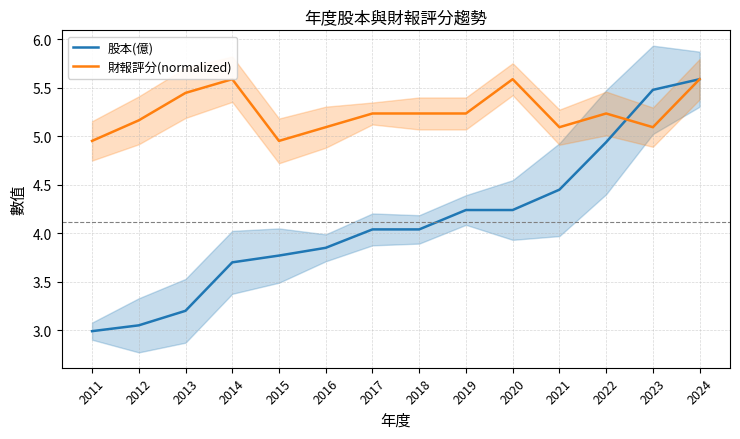

At how many categories does at least one series exceed 4?

14